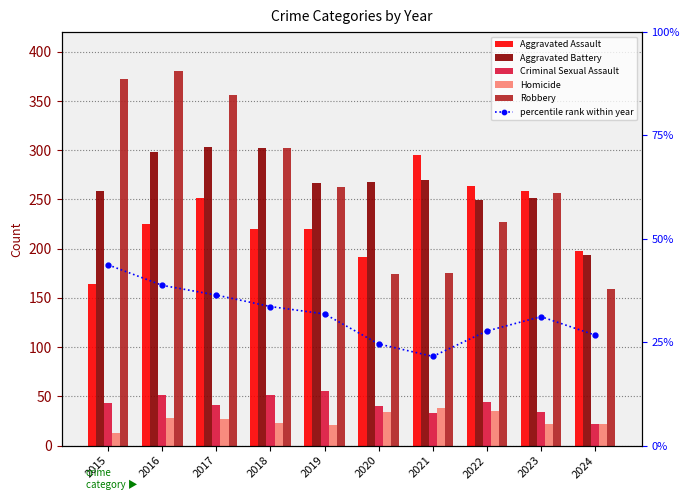

Which category has the lowest value across all series?

2015